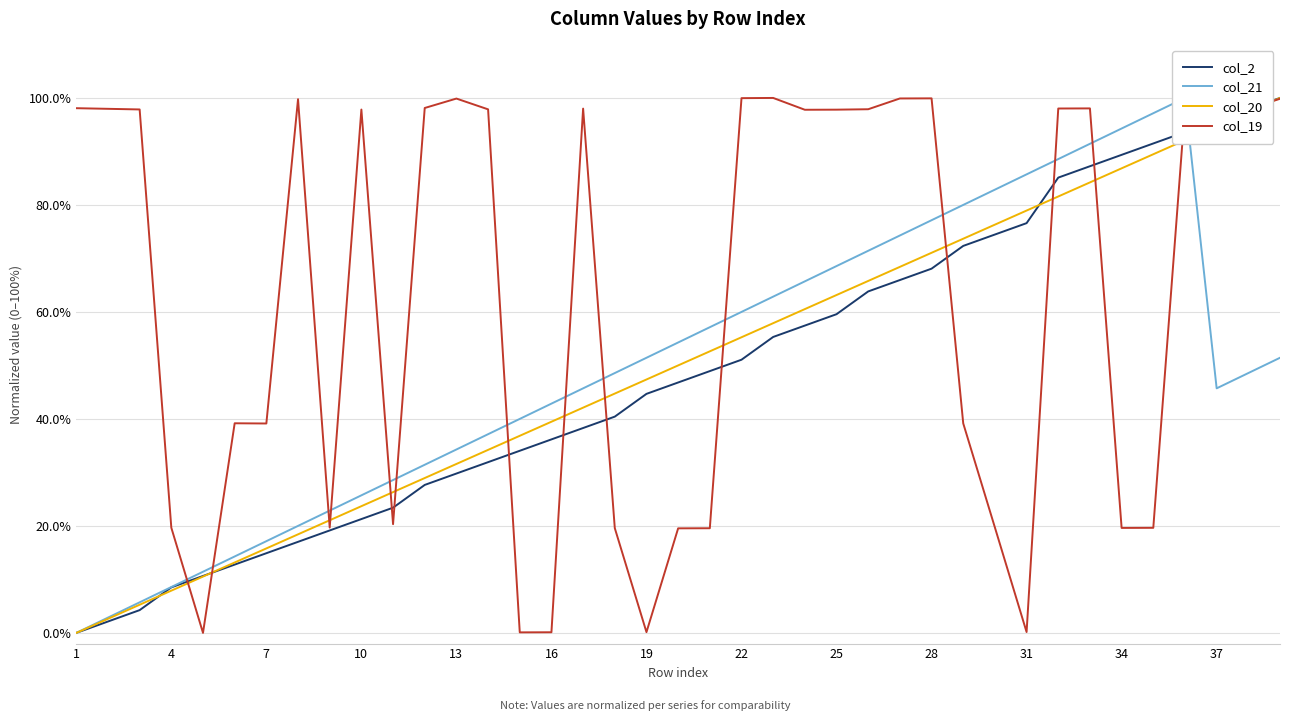

What is the value of the col_2 point at the 19th from the left?

0.4